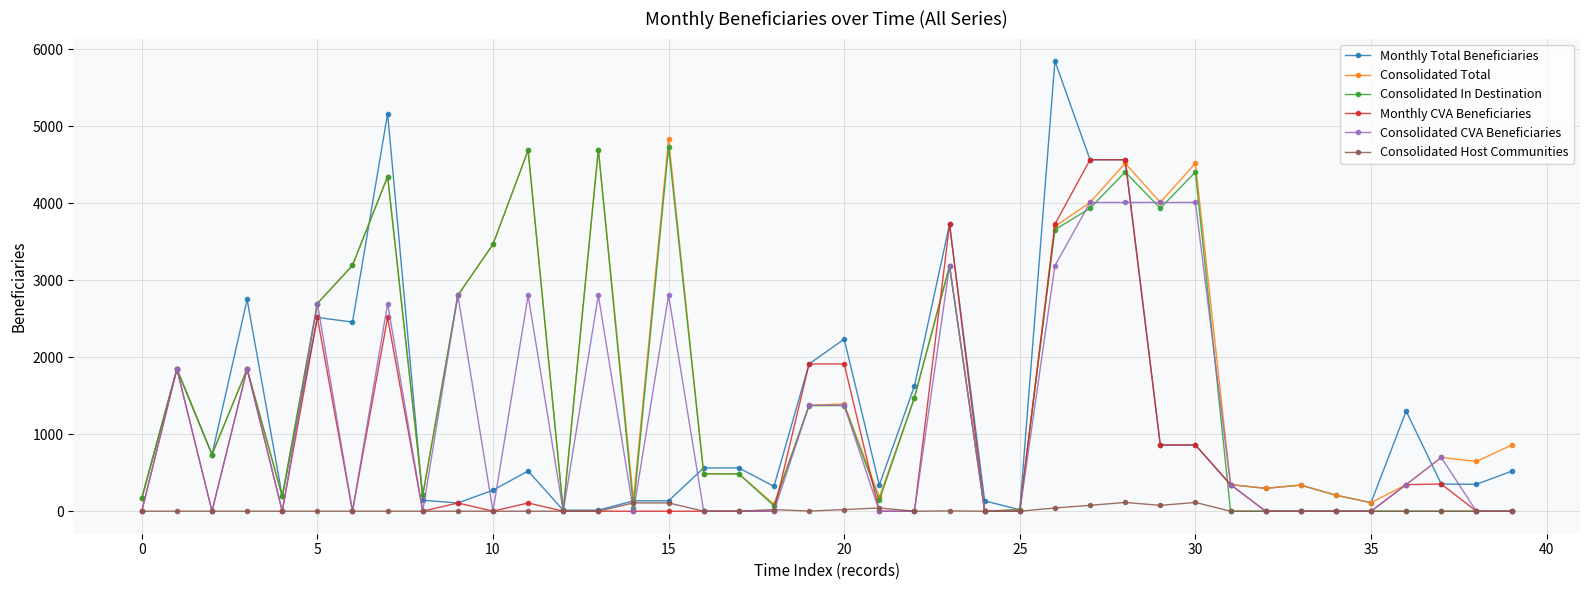

True or false: Consolidated Total has more than 2 points higher than both neighbors.

True